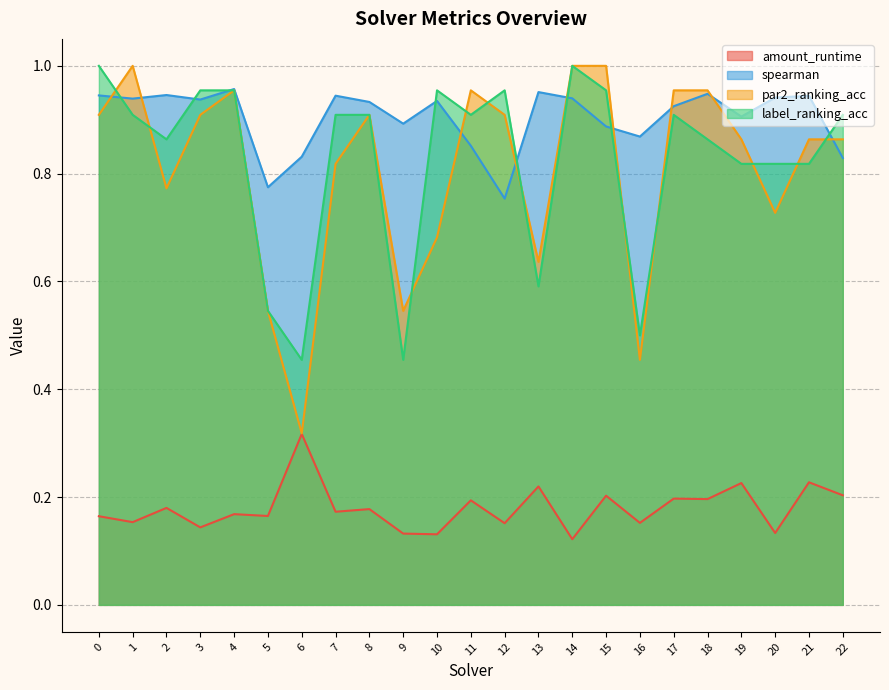

Which has a higher value, 8 or 3?

8